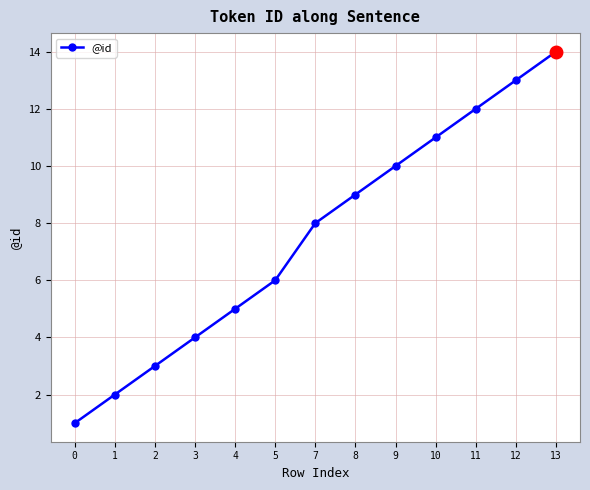

Does the chart have visible grid lines?

Yes